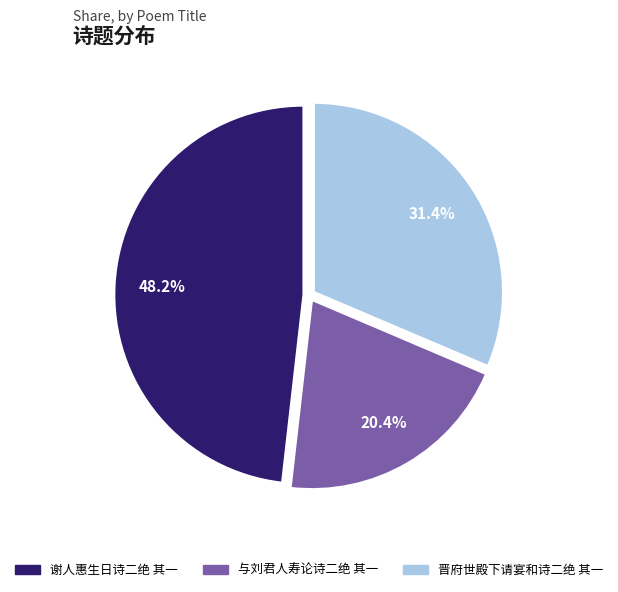

Is it true that 晋府世殿下请宴和诗二绝 其一 is 31% of the pie?

True